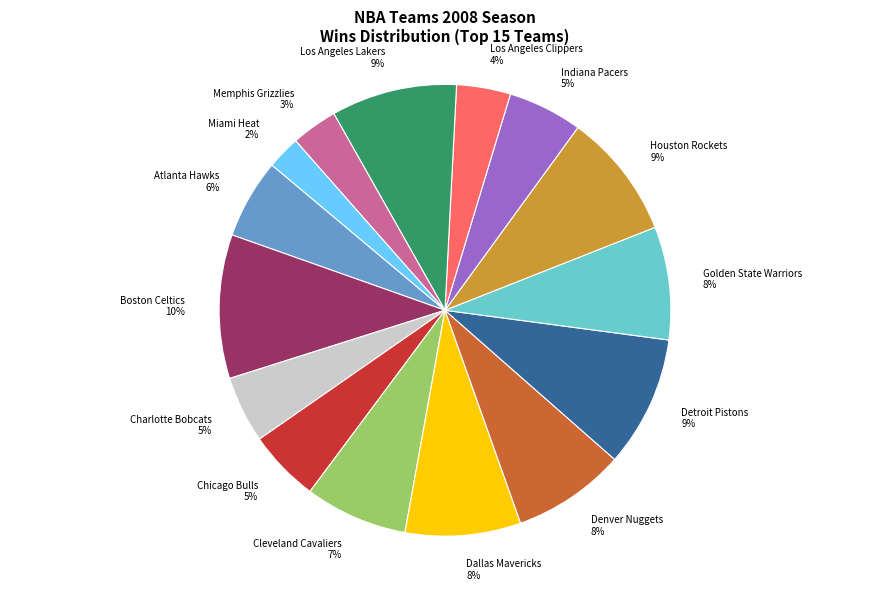

Is it true that Golden State Warriors is 13% of the pie?

False